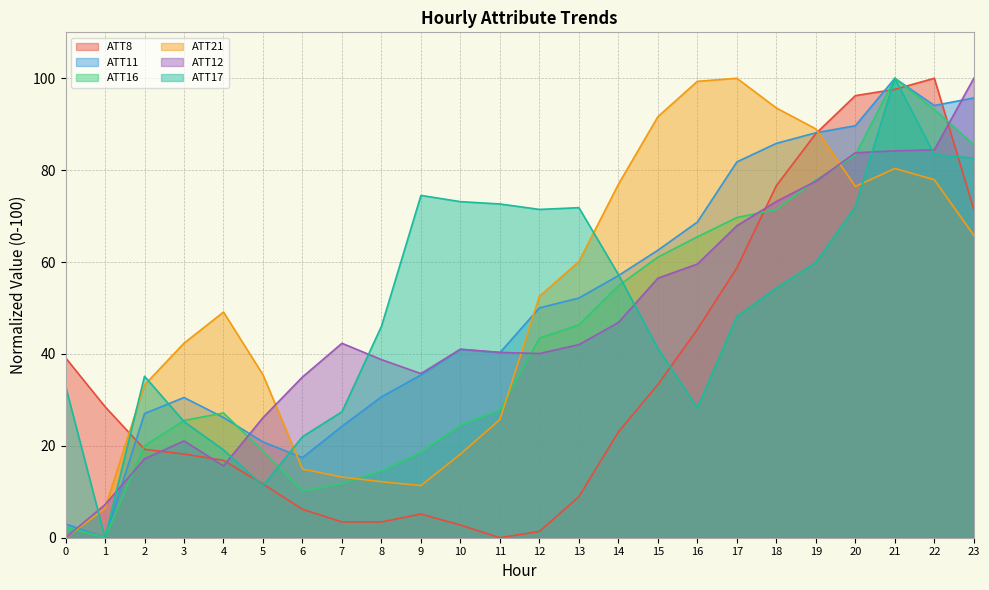

What is the difference between the highest and lowest values at 23?

34.2